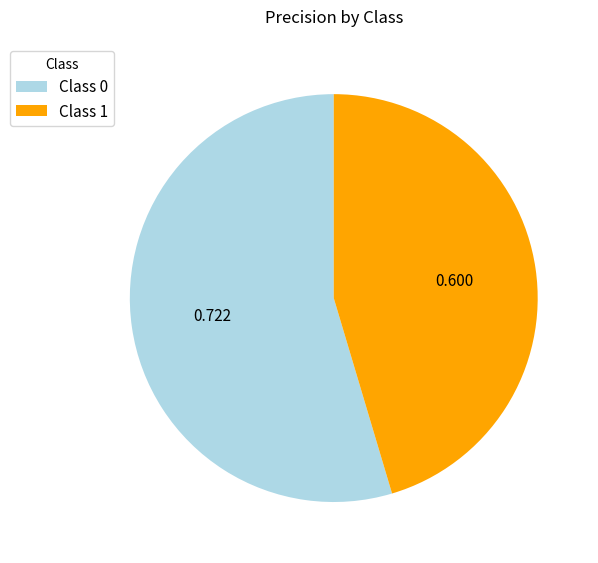

Count the number of slices in the pie.

2